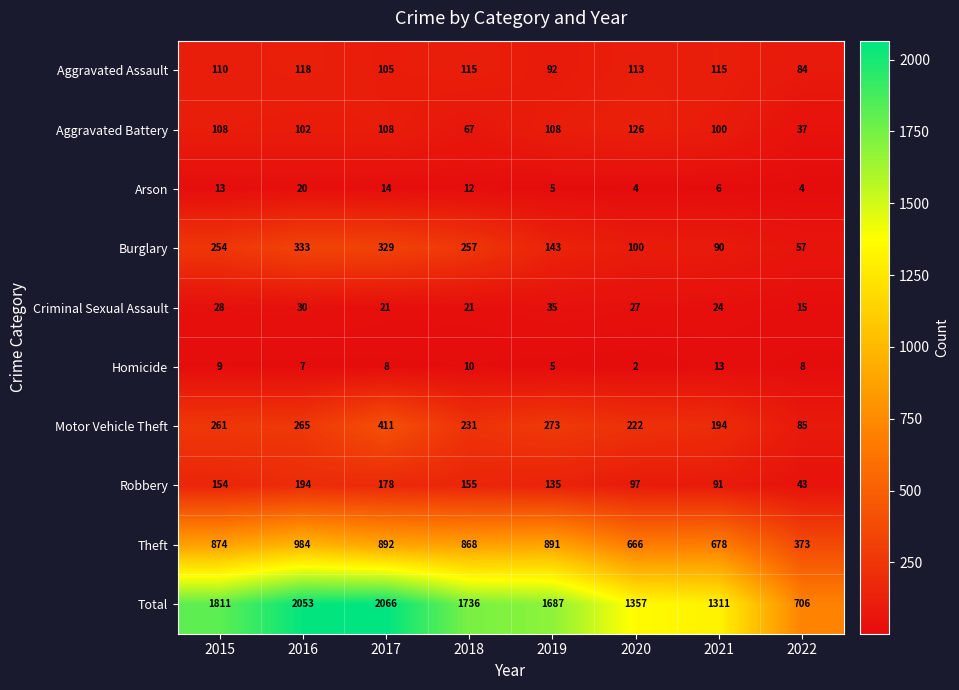

What is the difference between the maximum and minimum values in the Motor Vehicle Theft series?

326